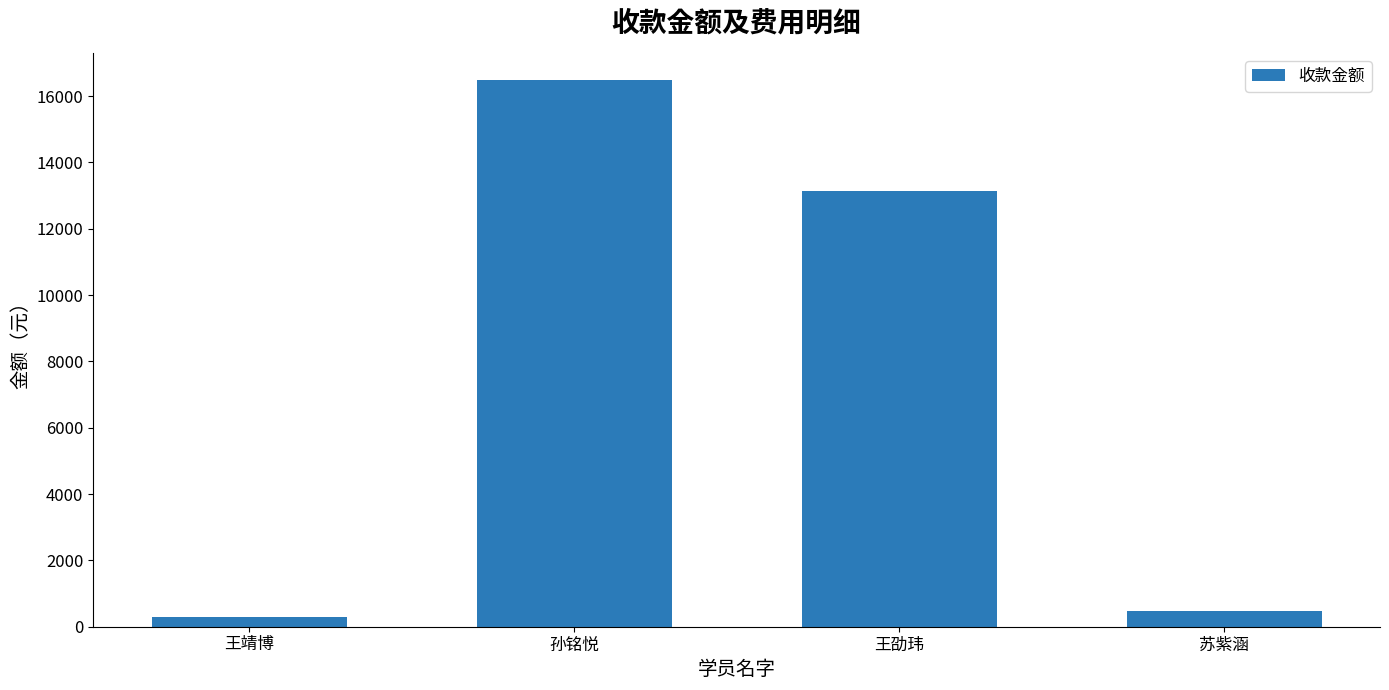

Which category has the highest value across all series?

孙铭悦